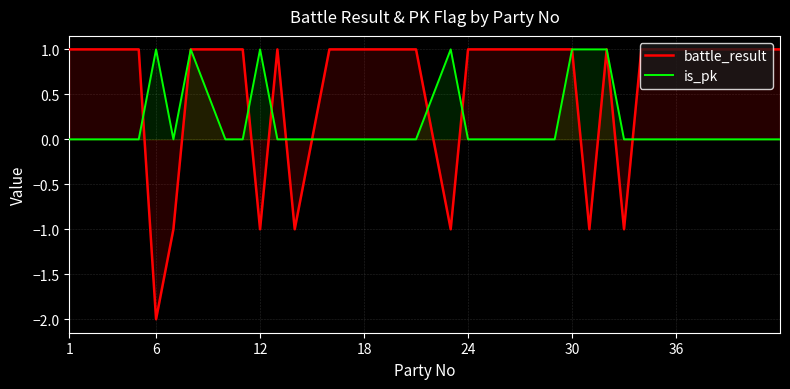

In battle_result, how many points are lower than both neighbors (excluding endpoints)?

6